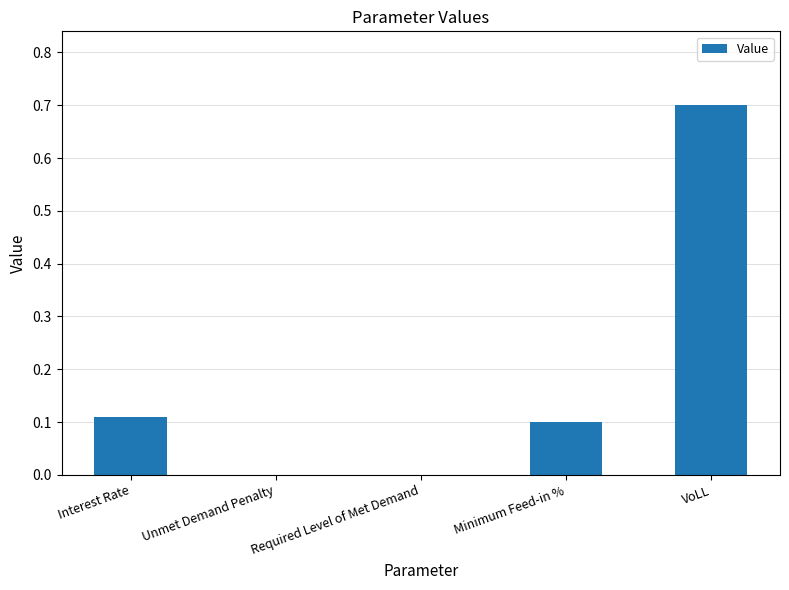

Which has a higher value, Required Level of Met Demand or VoLL?

VoLL